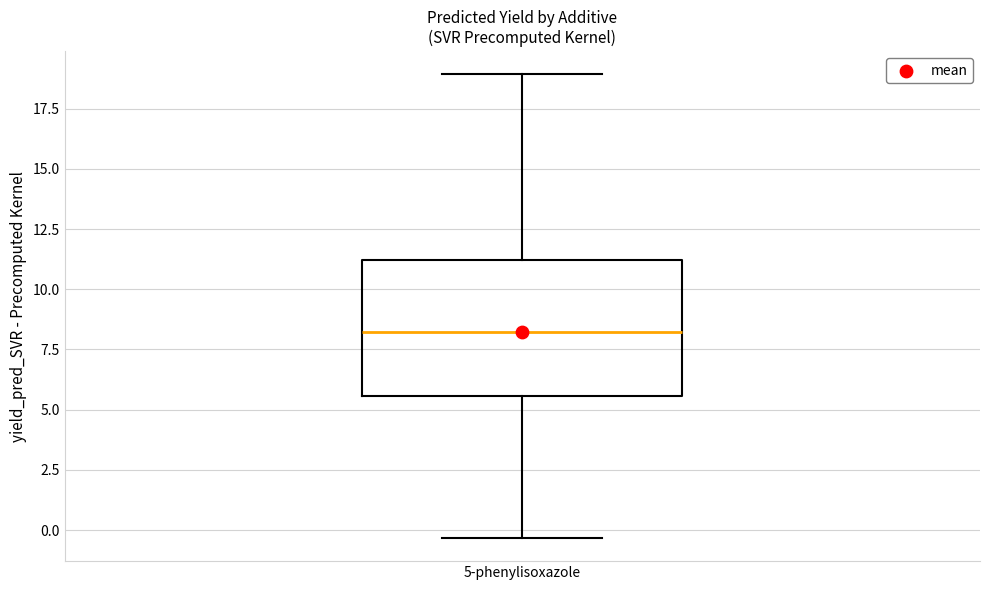

Transcribe this box plot: give where the median line is, the range the box spans, and where the two whiskers end, as read against the y-axis. The values are not printed on the chart, so give them approximately, as read against the axis.

median 8.0, box 5.5 to 11.0, whiskers -0.5 to 19.0